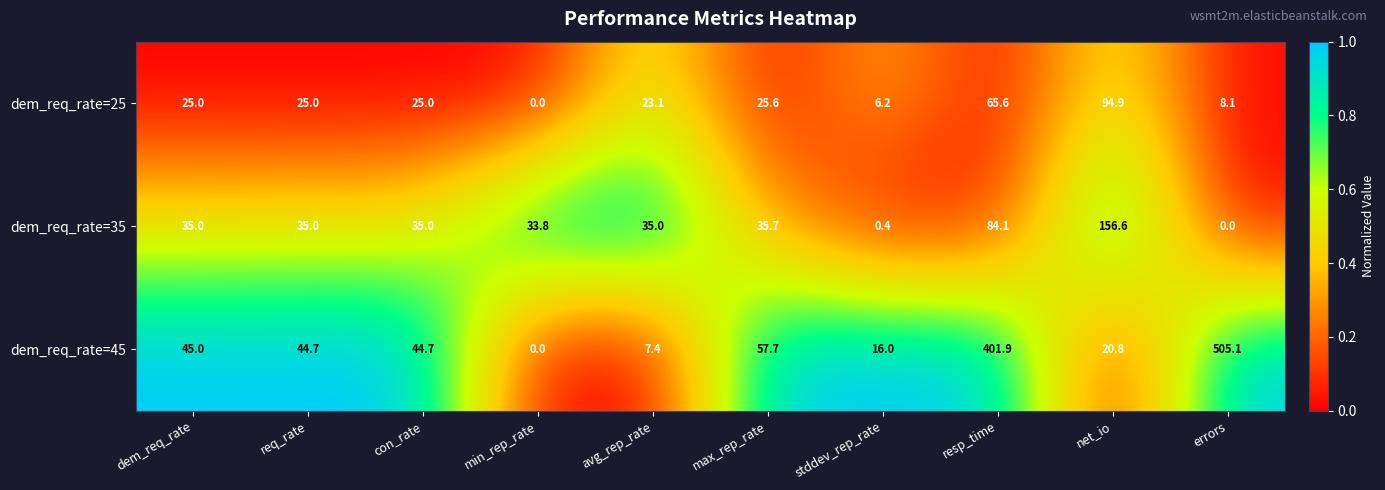

What is the difference between the second highest and minimum values in the dem_req_rate=35 series?

84.1